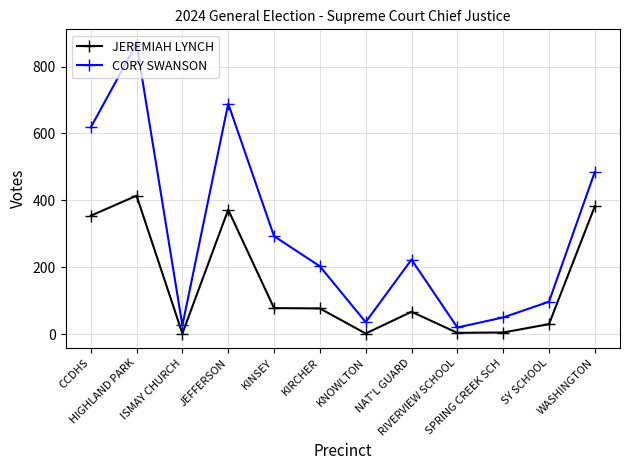

How many lines are shown in the chart?

2